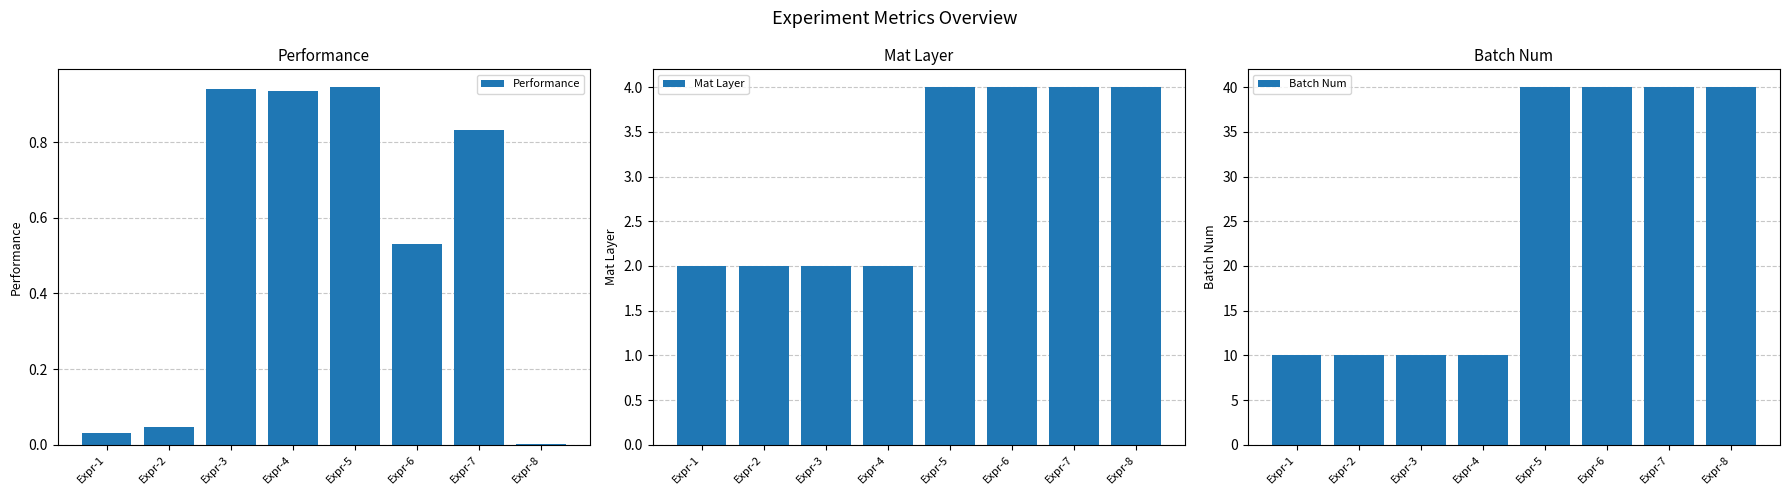

Count the number of data series in this chart.

3